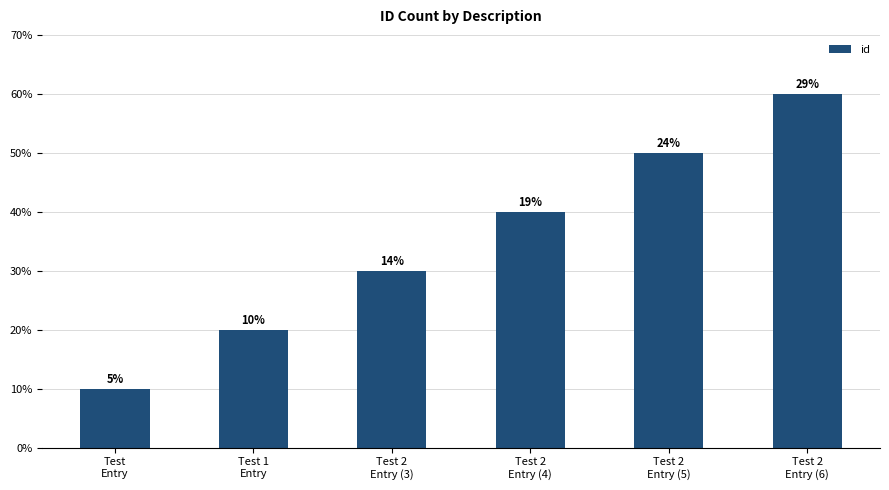

Are the bars horizontal?

No